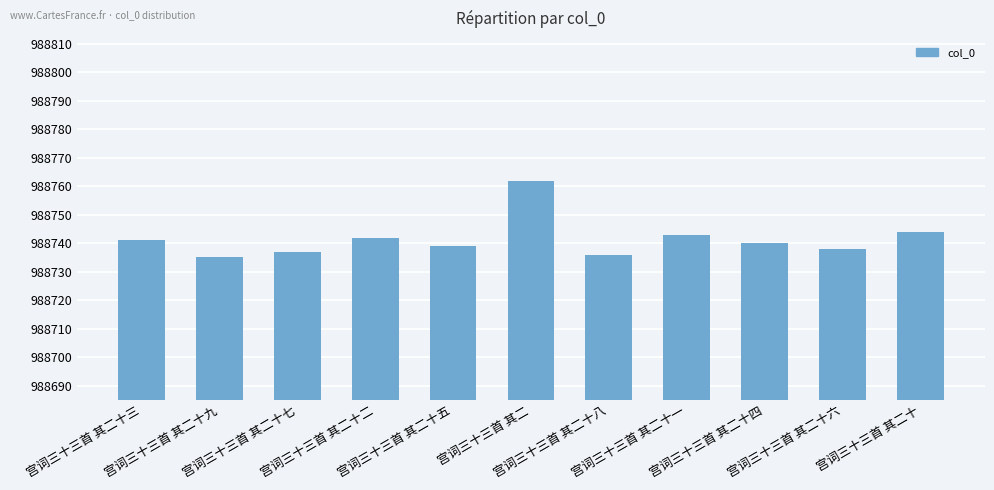

Reading left to right, what are all the values shown in this chart?

988741	988735	988737	988742	988739	988762	988736	988743	988740	988738	988744